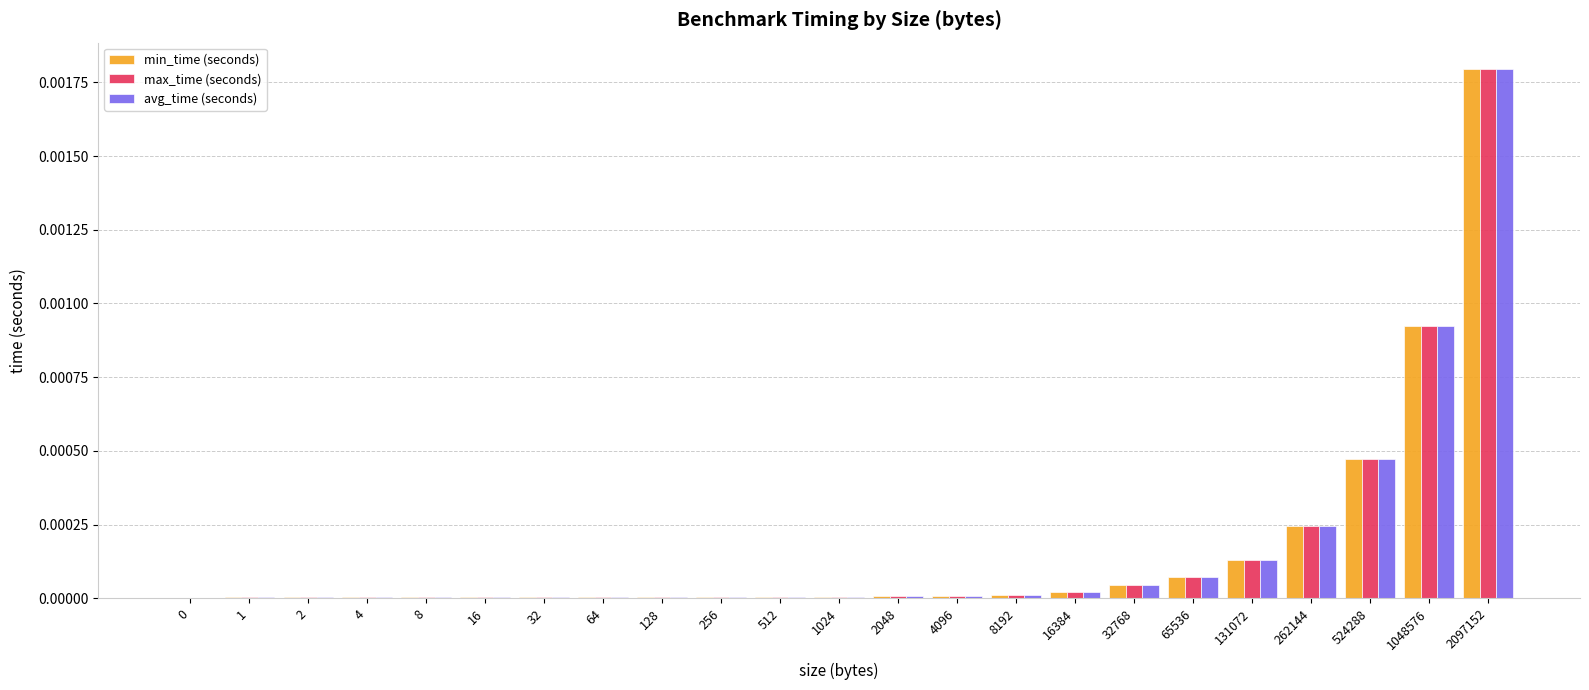

Is the value of min_time (seconds) at 4 greater than the value of avg_time (seconds) at 262144?

No